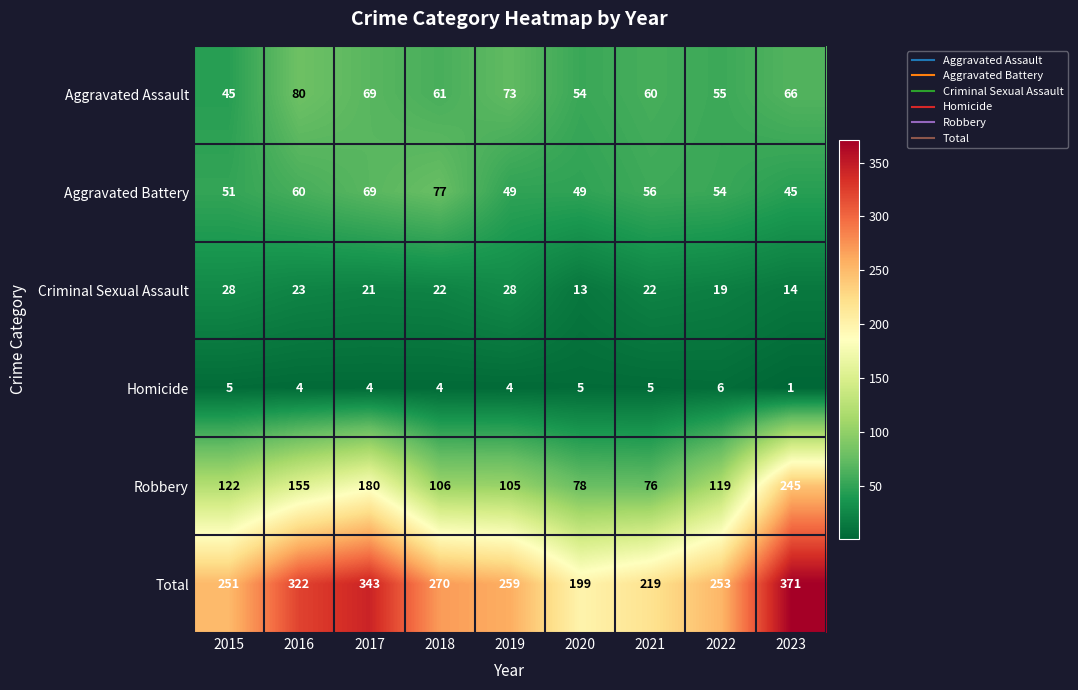

Read the Criminal Sexual Assault value at 2021, to the nearest 10.

20